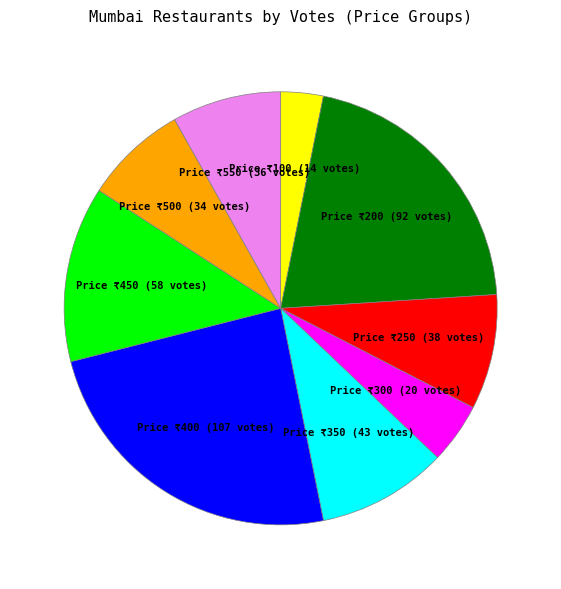

Is the sum of Price ₹100 (14 votes) and Price ₹250 (38 votes) greater than half?

No